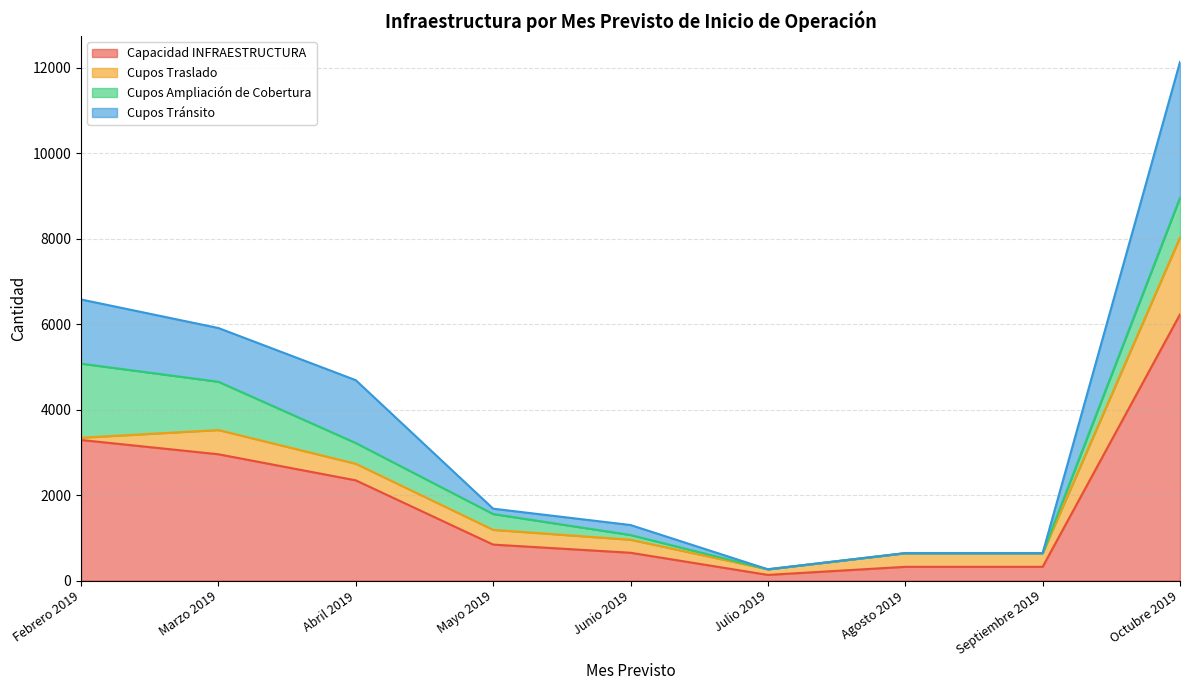

Which has a higher value, Abril 2019 or Mayo 2019?

Abril 2019